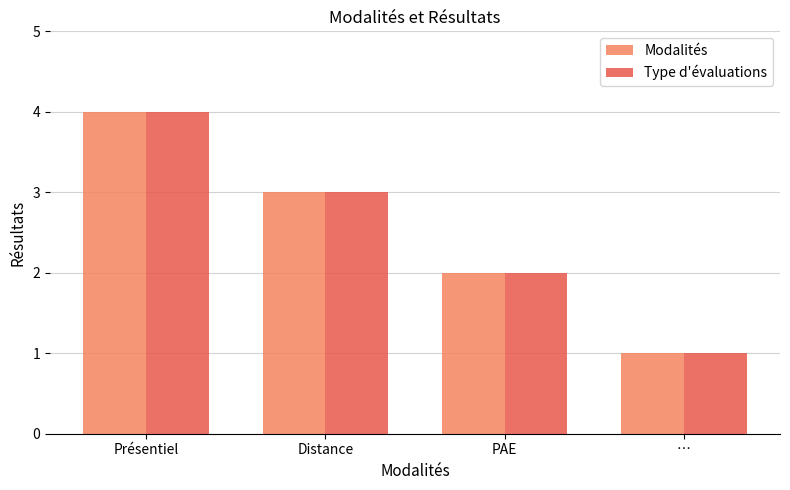

At which category is the sum across all series the highest?

Présentiel